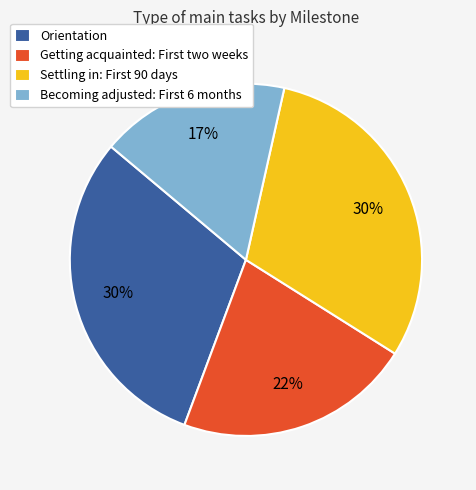

Count the number of slices in the pie.

4